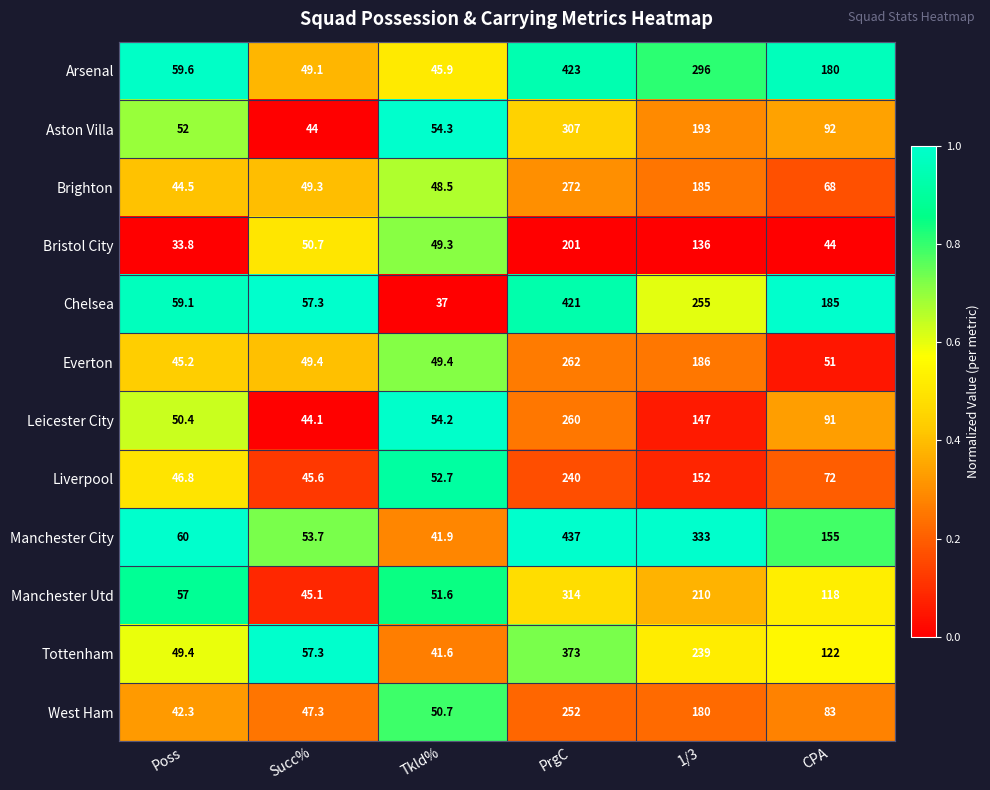

True or false: Chelsea has a value of 15.3 at Tkld%.

False